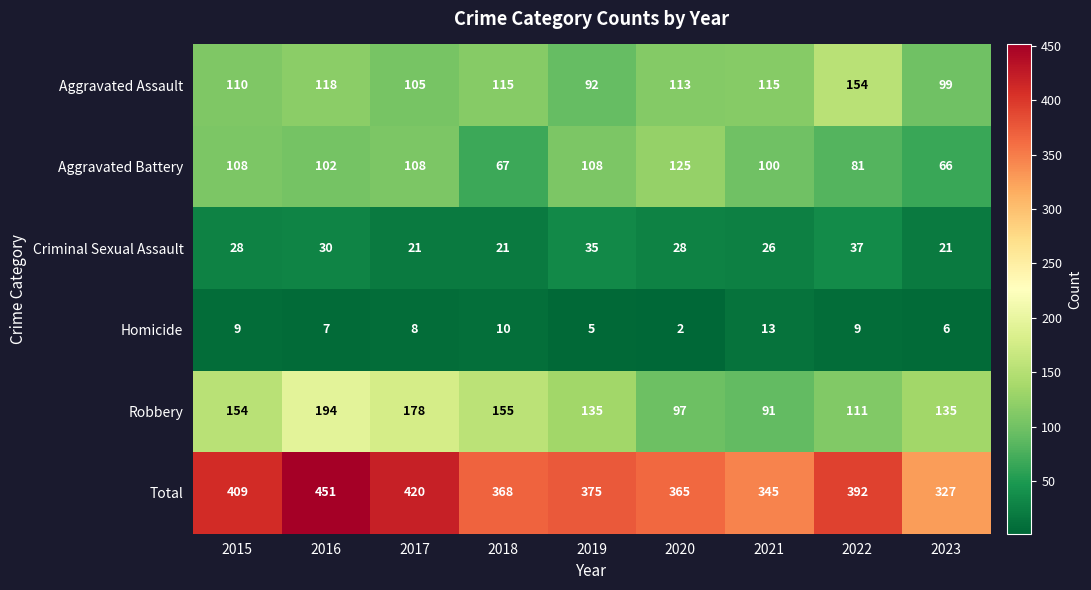

At which category is the sum across all series the highest?

2016